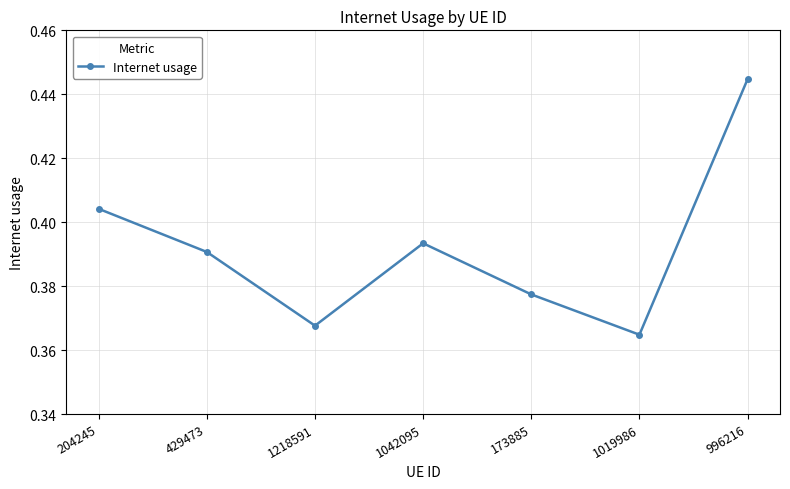

The chart shows a value of 0.2 at 173885. True or false?

False